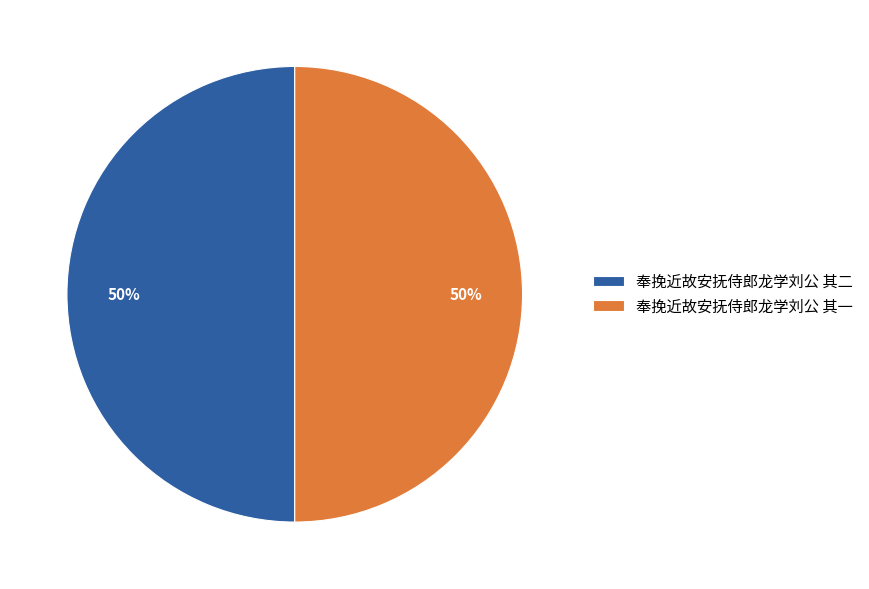

The 奉挽近故安抚侍郎龙学刘公 其一 slice represents 50% of the pie. True or false?

True